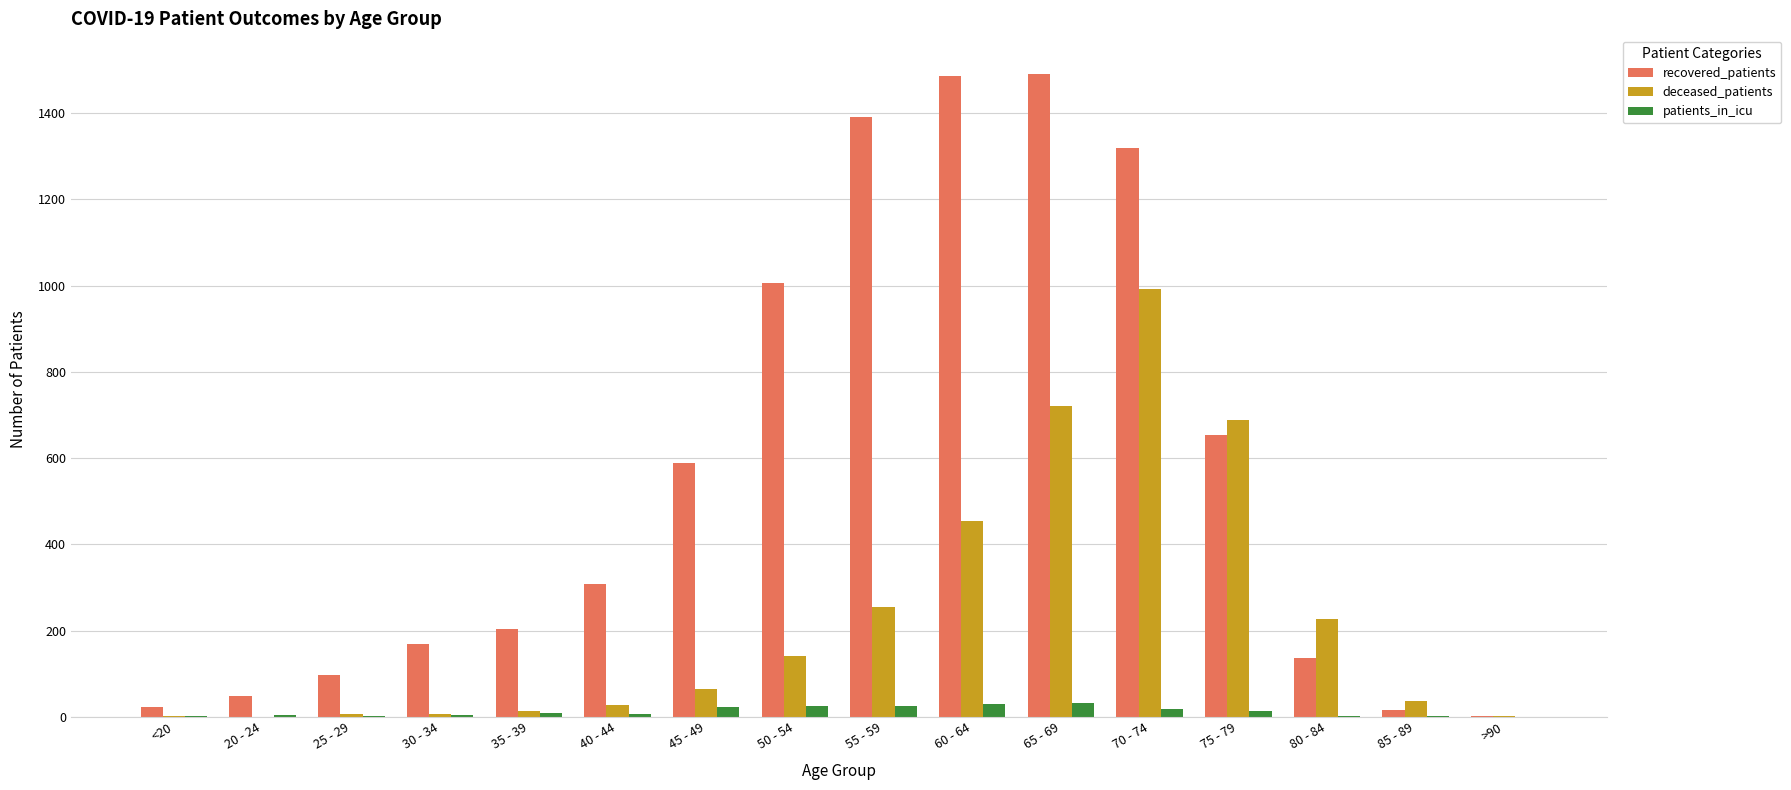

What is the maximum value shown in the chart?

1491